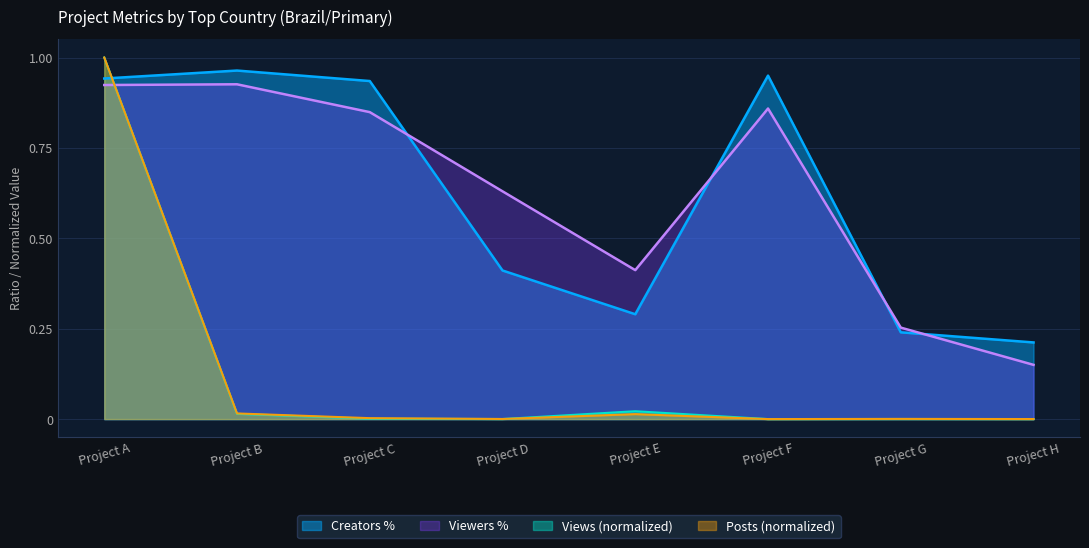

What is the difference between the maximum and minimum values in the Creators % series?

0.8